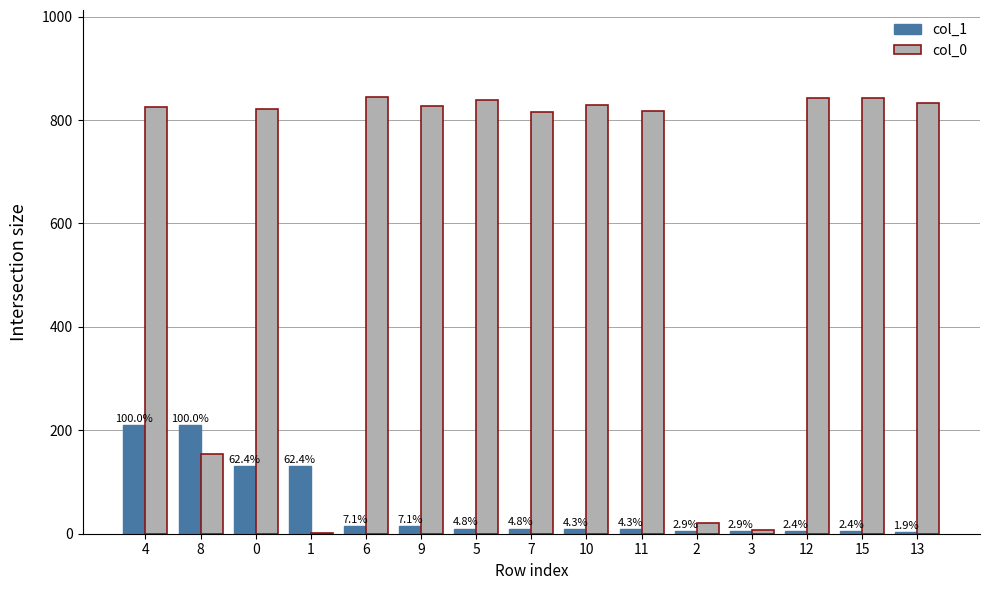

At which category is the sum across all series the highest?

4